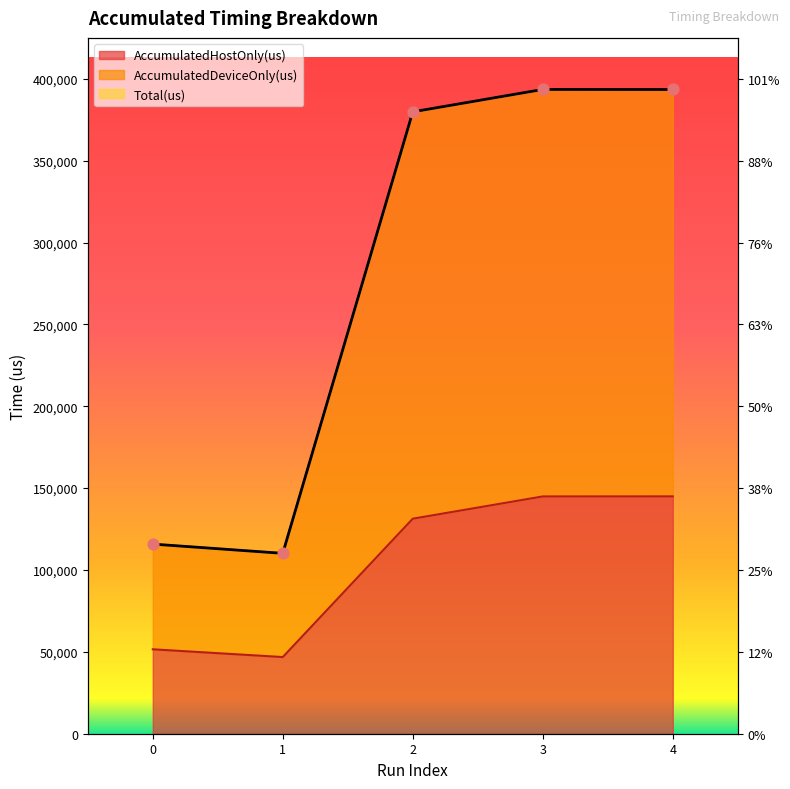

Which series contains the highest Y value?

AccumulatedDeviceOnly(us)